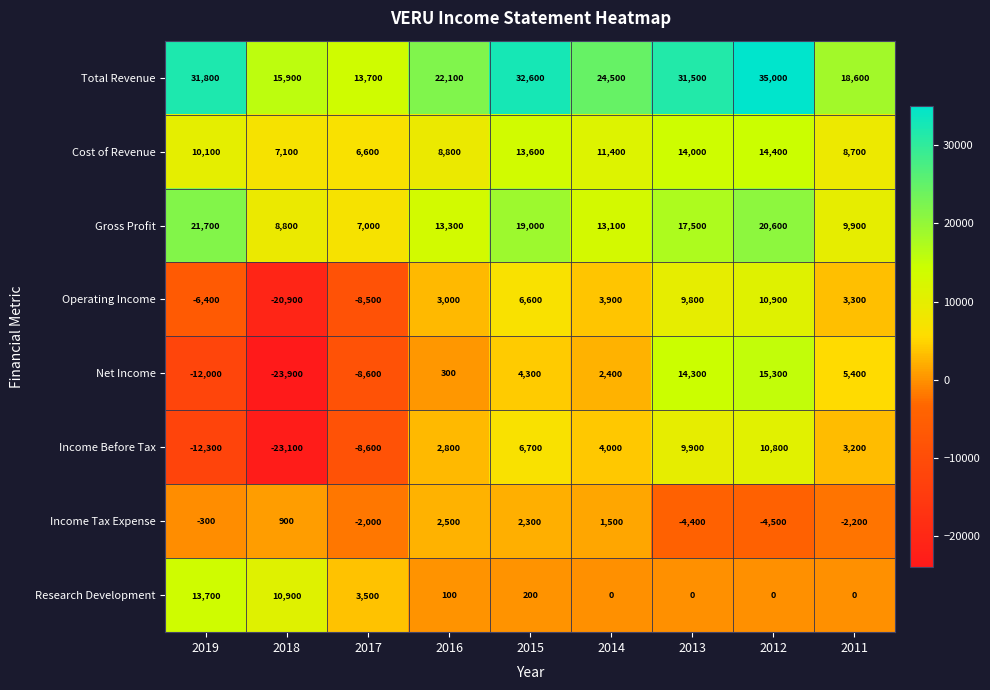

At how many categories does at least one series exceed 22059?

6